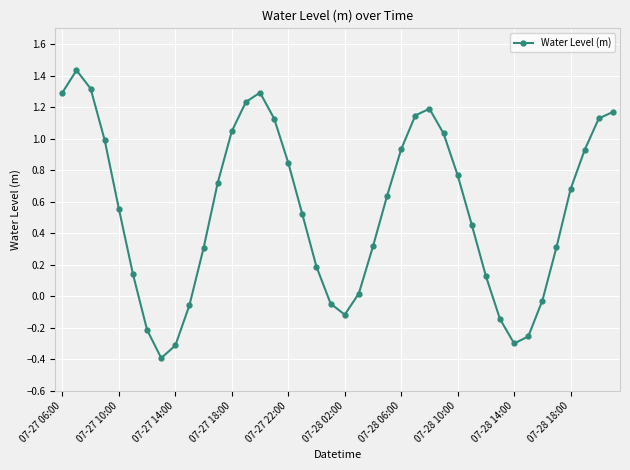

What is the smallest value displayed?

-0.4